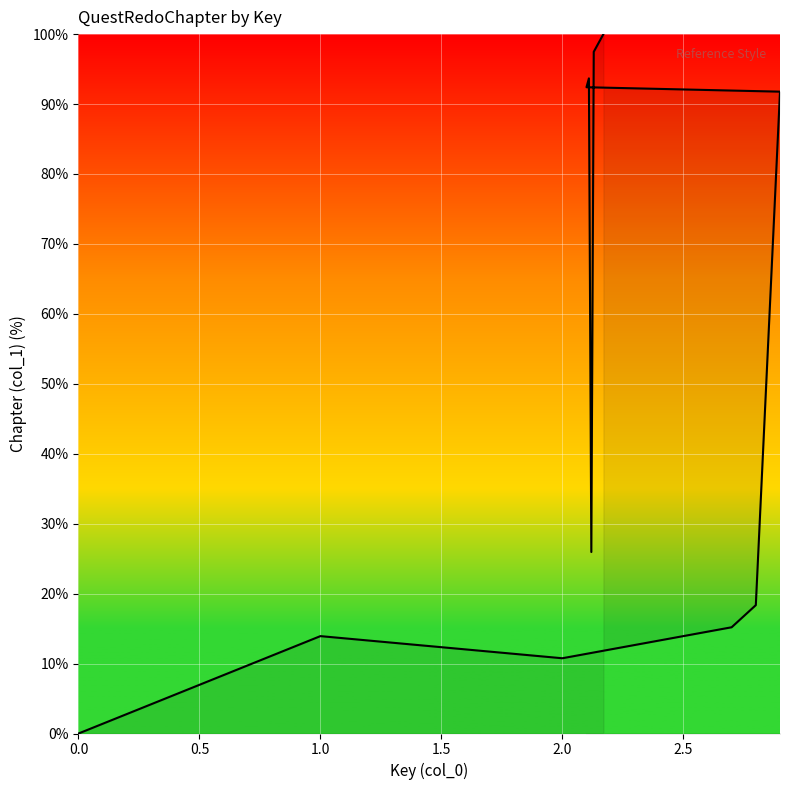

How many categories are shown in the chart?

20